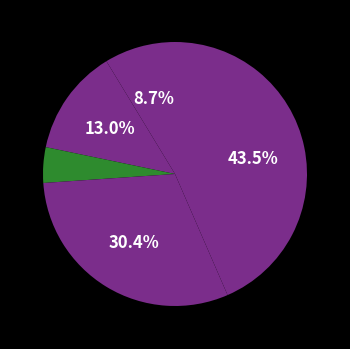

Count the number of slices in the pie.

5